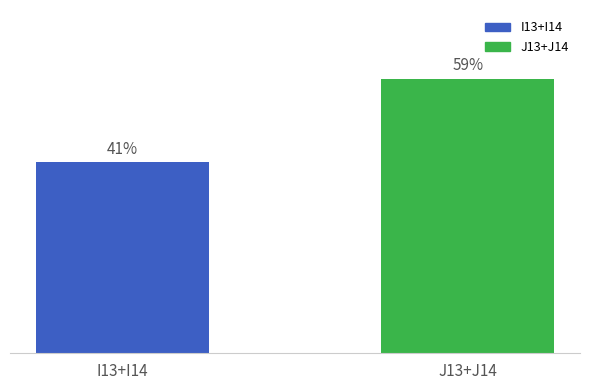

What is the label of the 1st bar from the left?

I13+I14